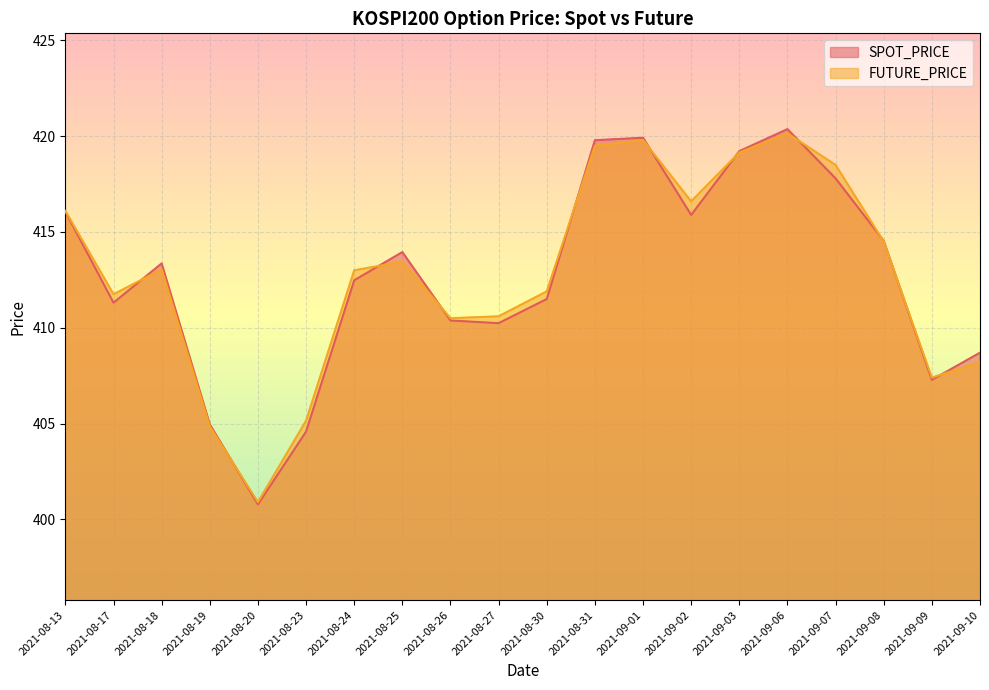

Where is the first local minimum for FUTURE_PRICE?

2021-08-17